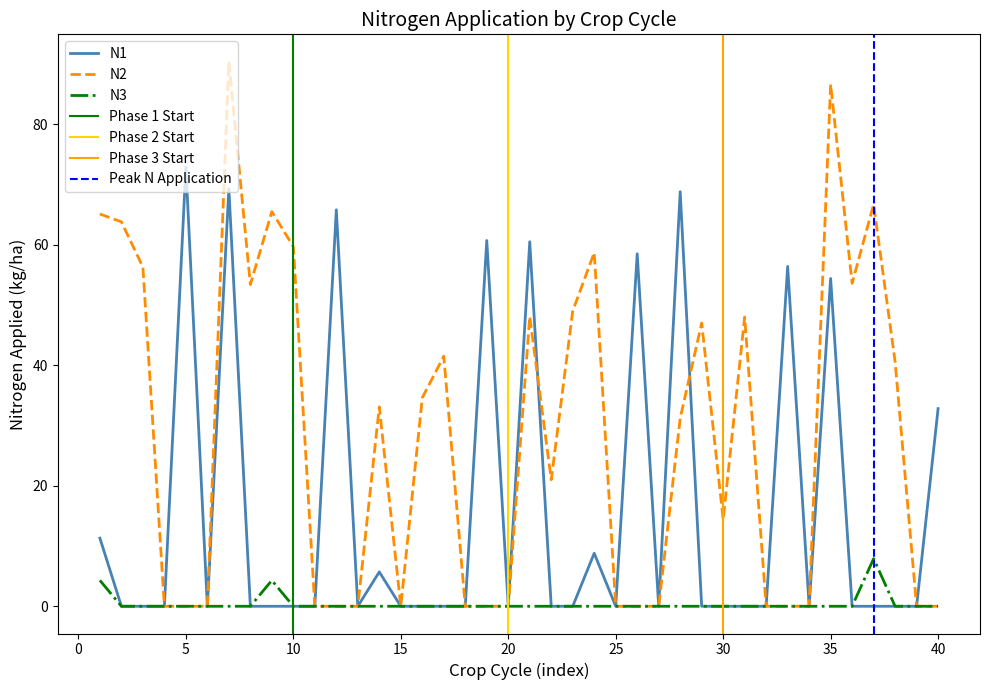

Is it true that N2 equals 4.4 at 30?

False